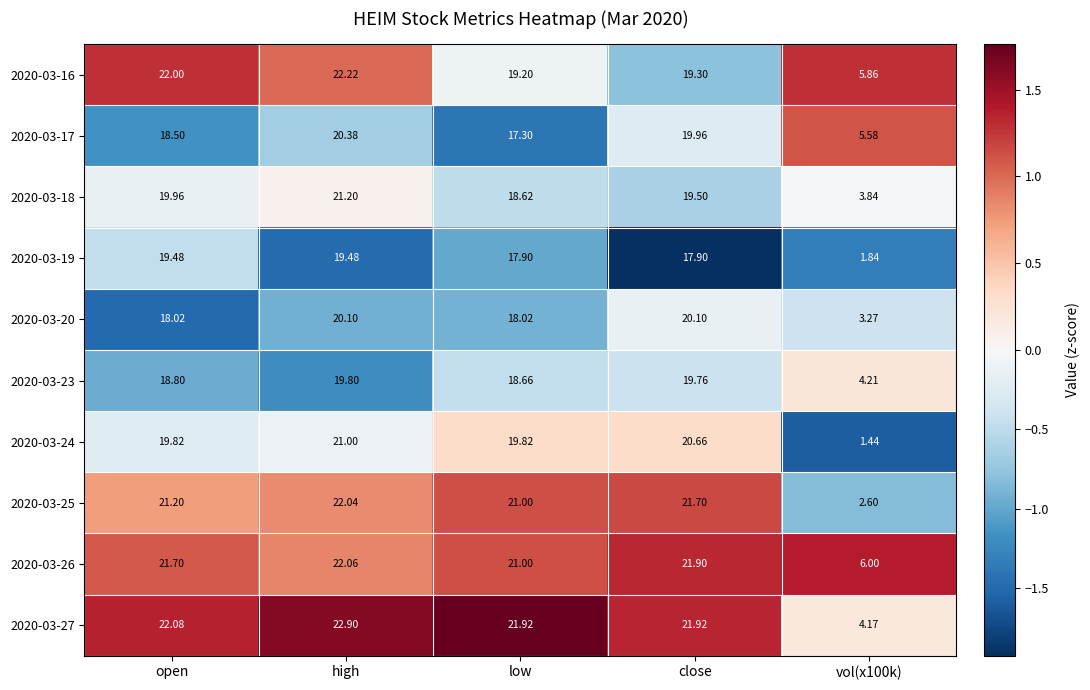

At which label is 2020-03-25 closest to 12?

low